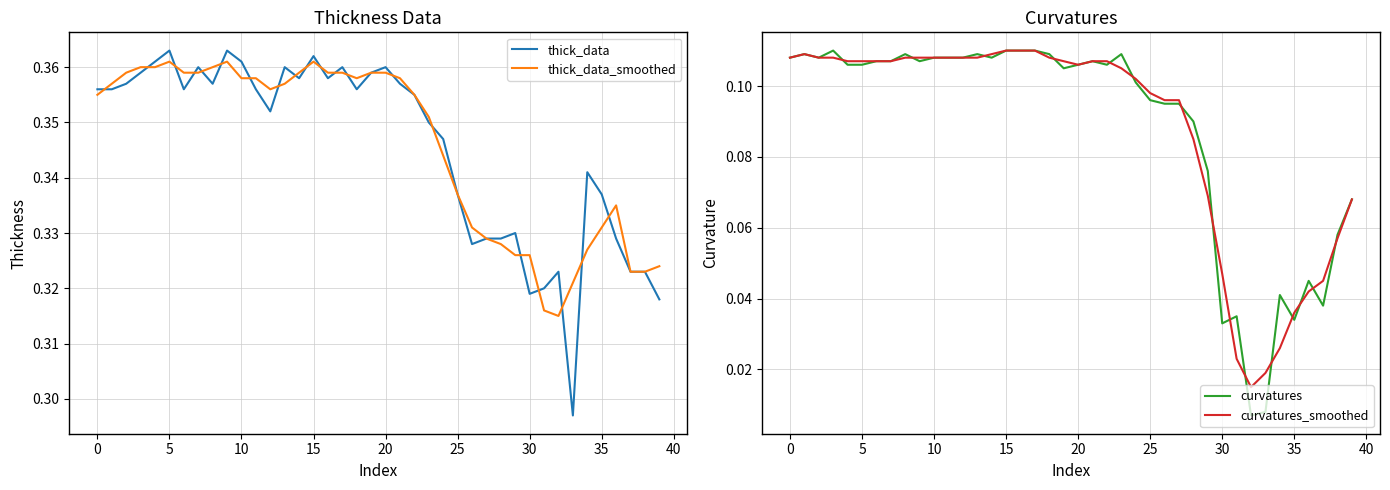

Count the thick_data values in the range 0 to 1.

40